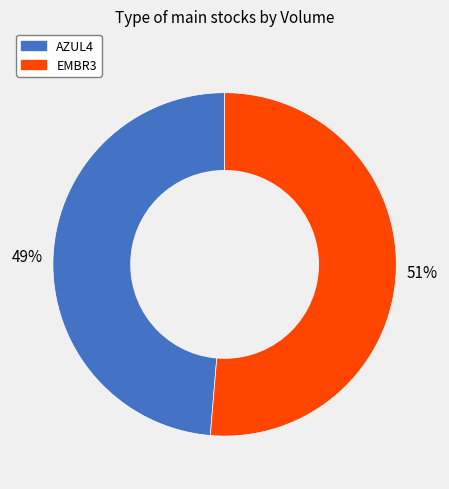

Which category accounts for the majority?

EMBR3